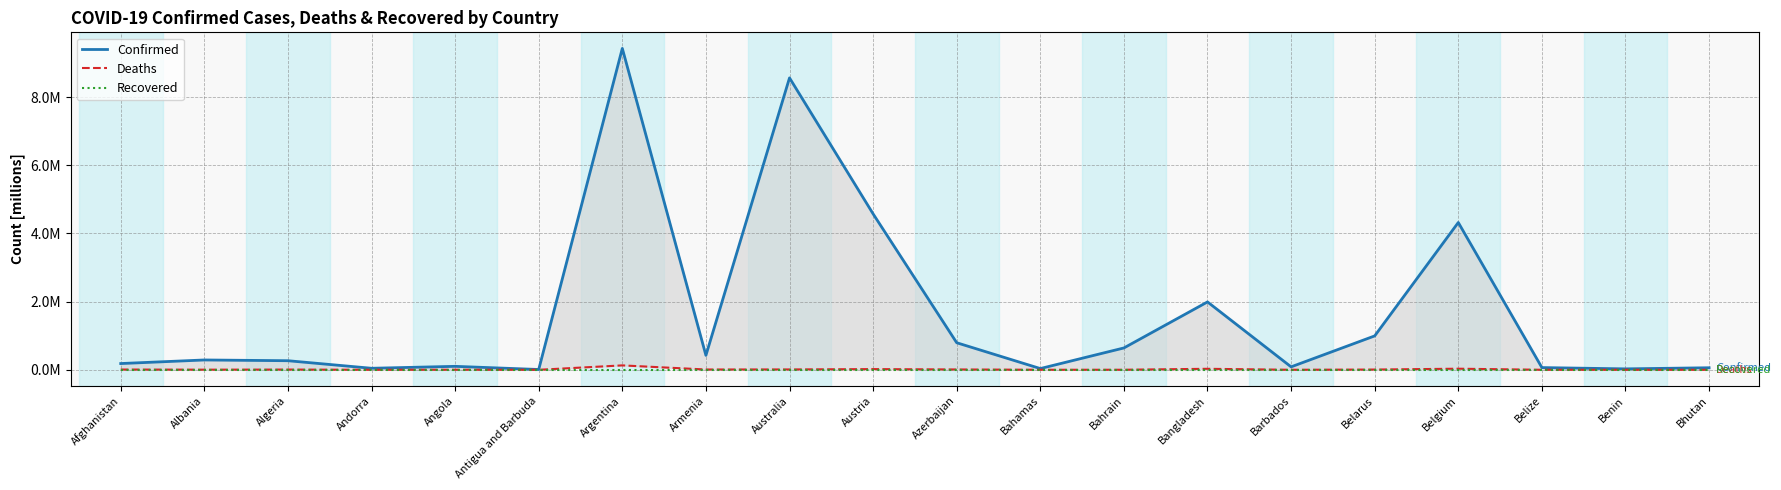

True or false: Recovered and Deaths cross at least once.

False